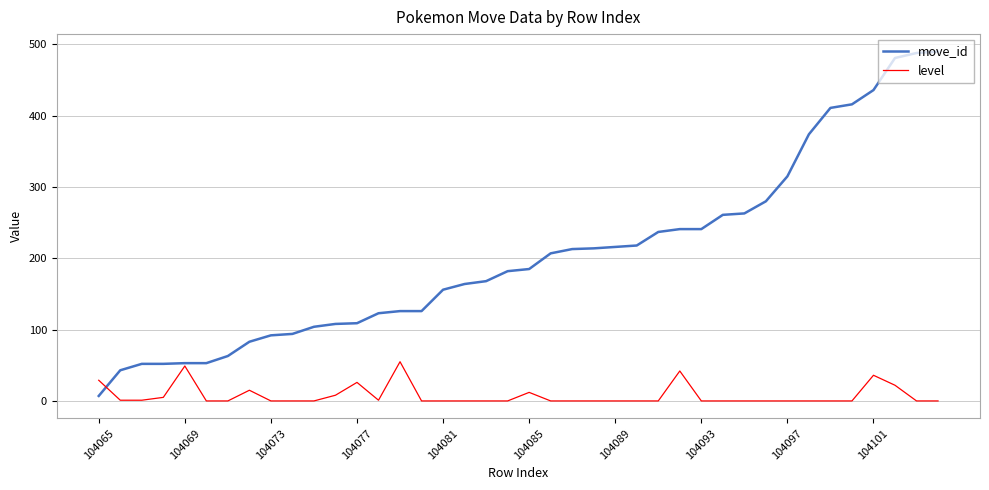

List the series in order of their overall mean, highest first.

move_id, level